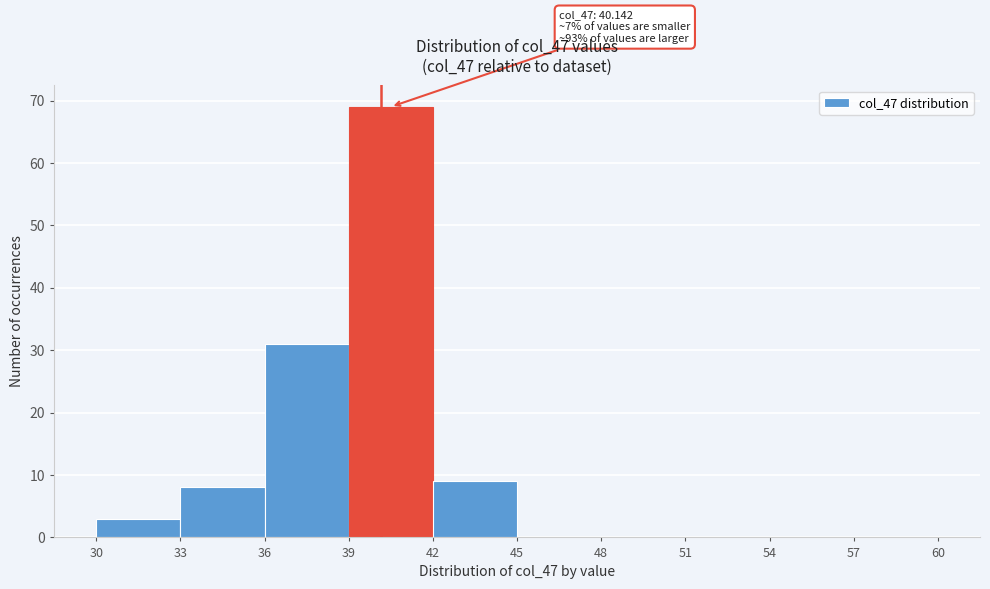

Over which range of the x-axis is the bar tallest?

39 to 42